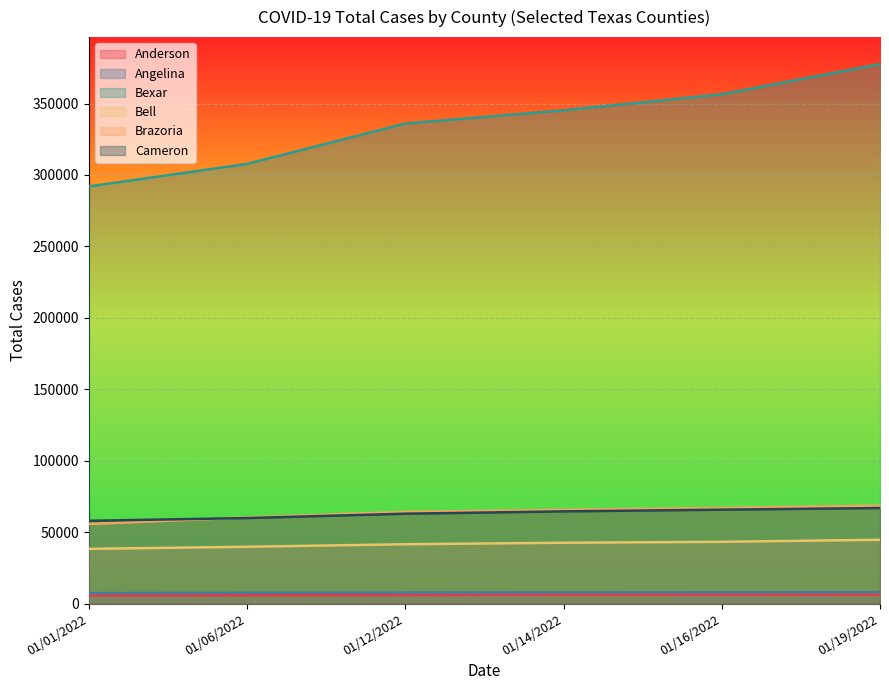

What is the label of the 6th point from the right?

01/01/2022